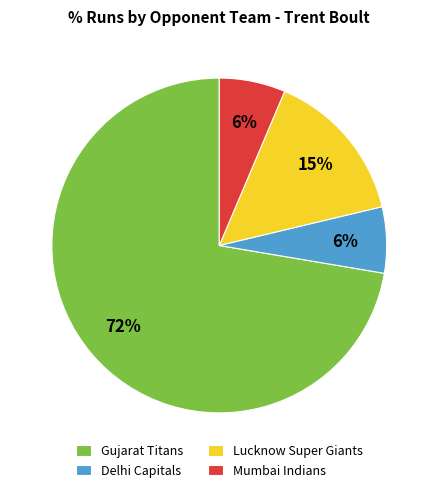

The Gujarat Titans slice represents 83% of the pie. True or false?

False